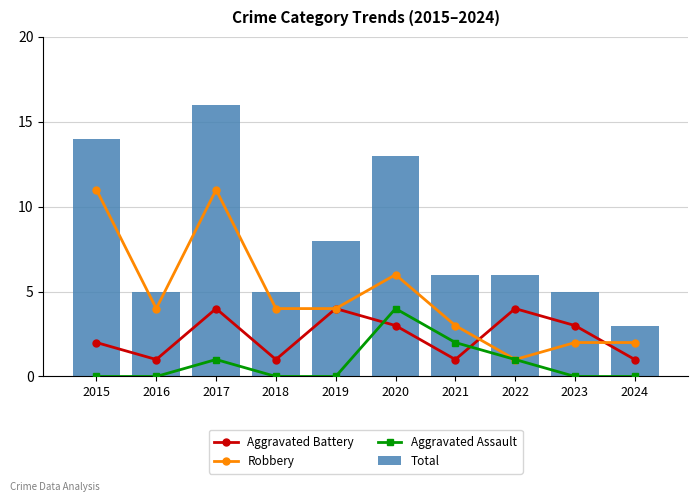

Where is Total nearest to the value 9?

2019